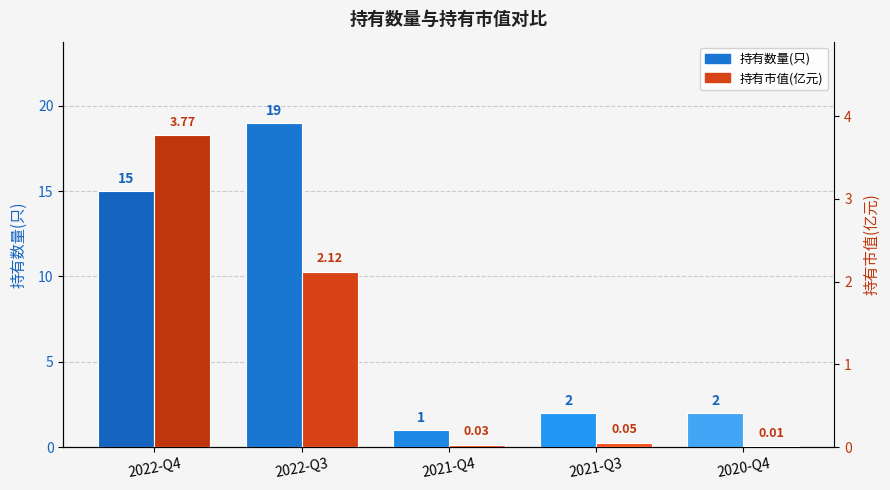

Are the bars grouped side by side (vs. stacked)?

Yes